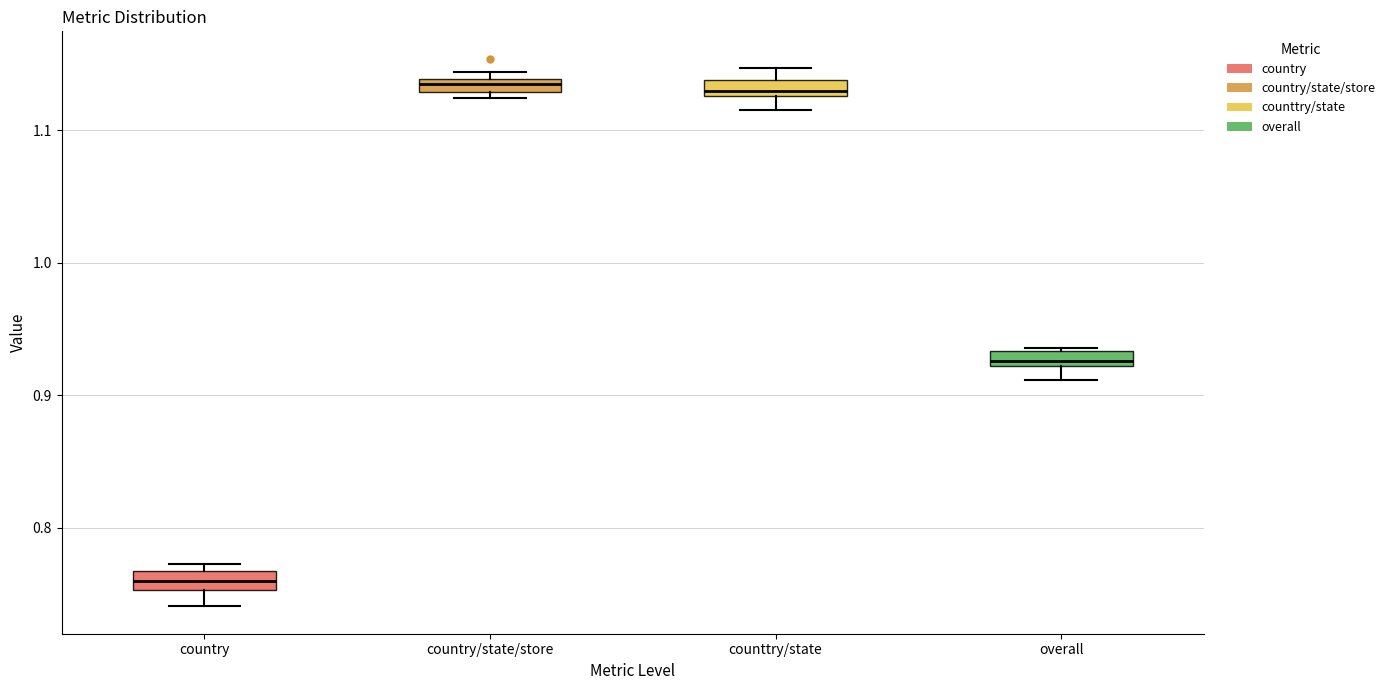

Which box's median line is the lowest?

country